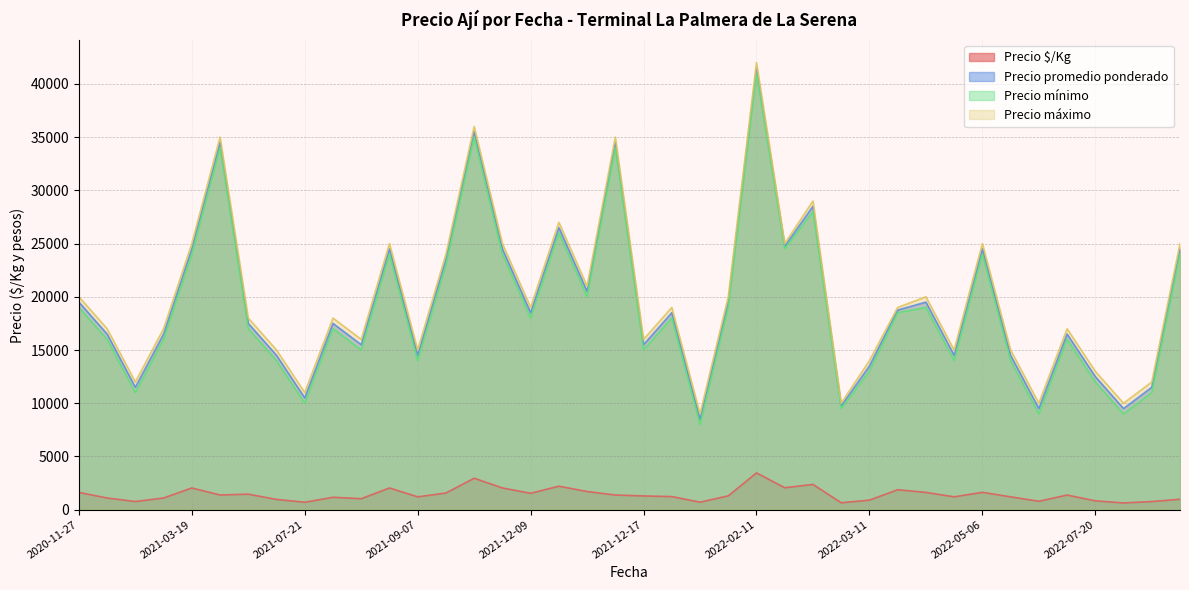

What is the label of the 2nd point from the right?

2022-09-15